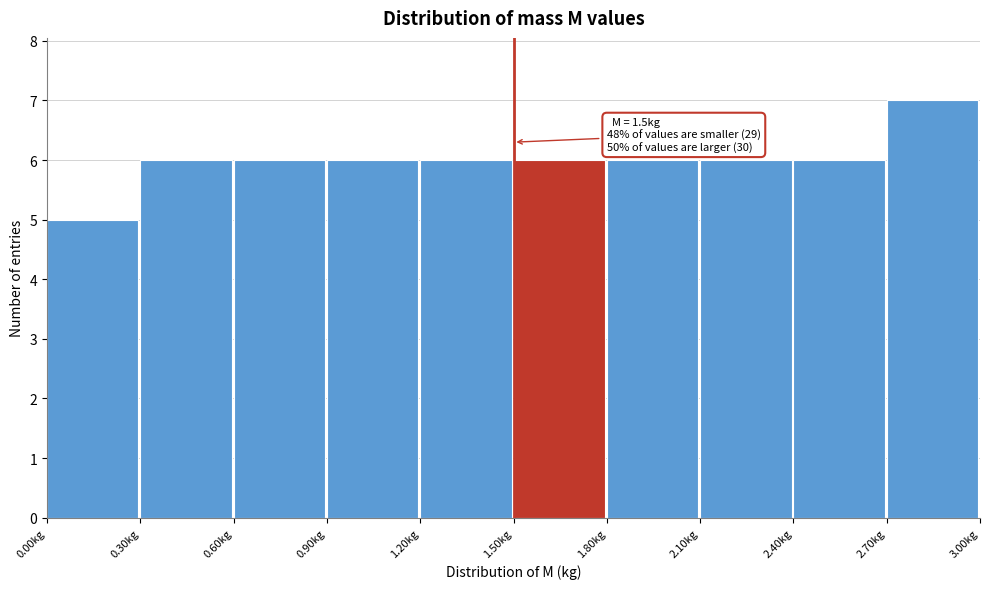

Which range on the x-axis has the tallest bar?

2.7 to 3.0